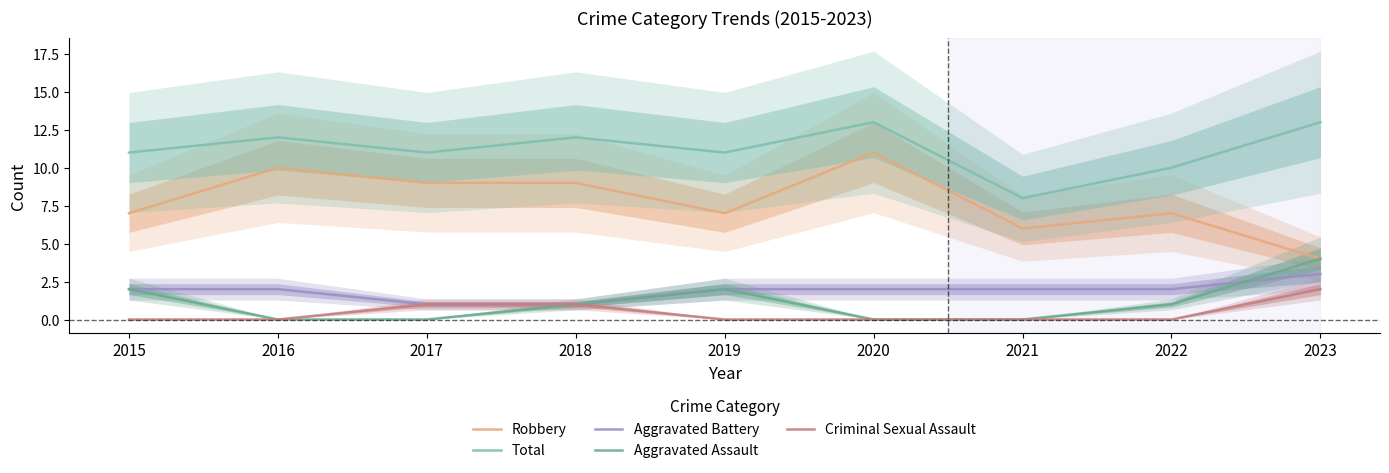

Which series has the widest spread of values?

Robbery